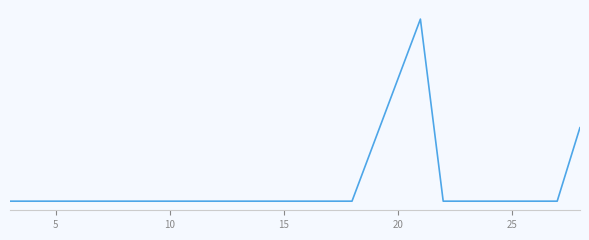

Does the chart have visible grid lines?

No